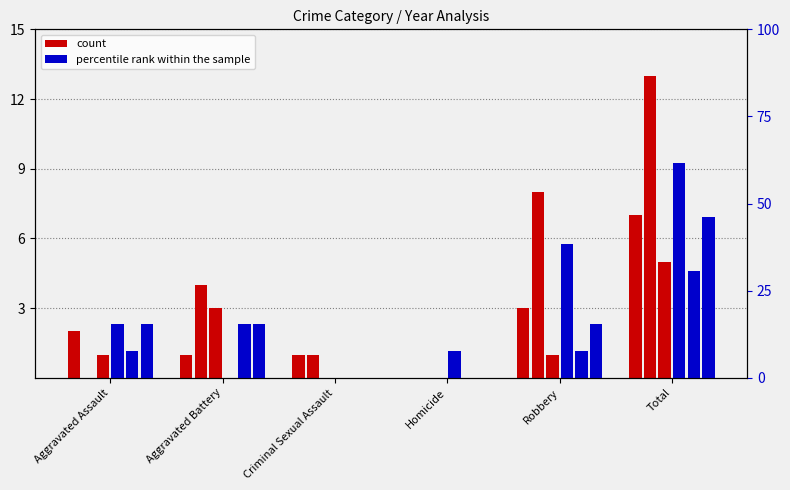

Does the chart contain any negative values?

No